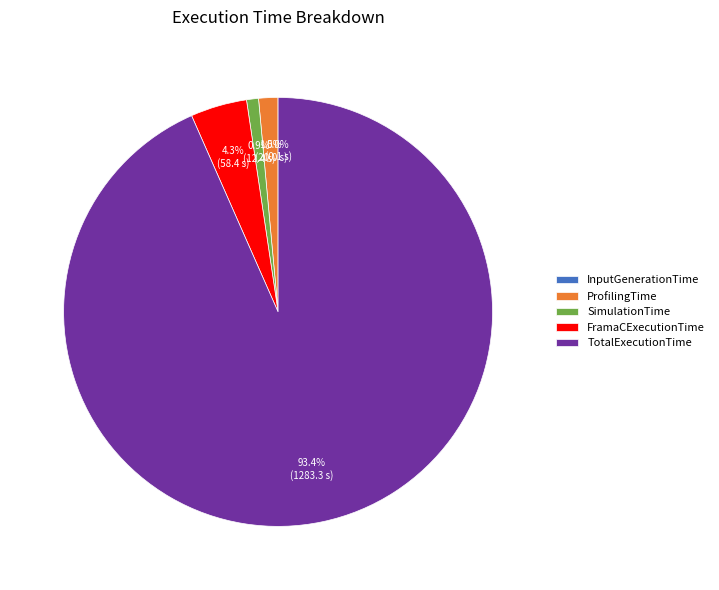

What percentage do TotalExecutionTime and ProfilingTime together represent?

94.8%